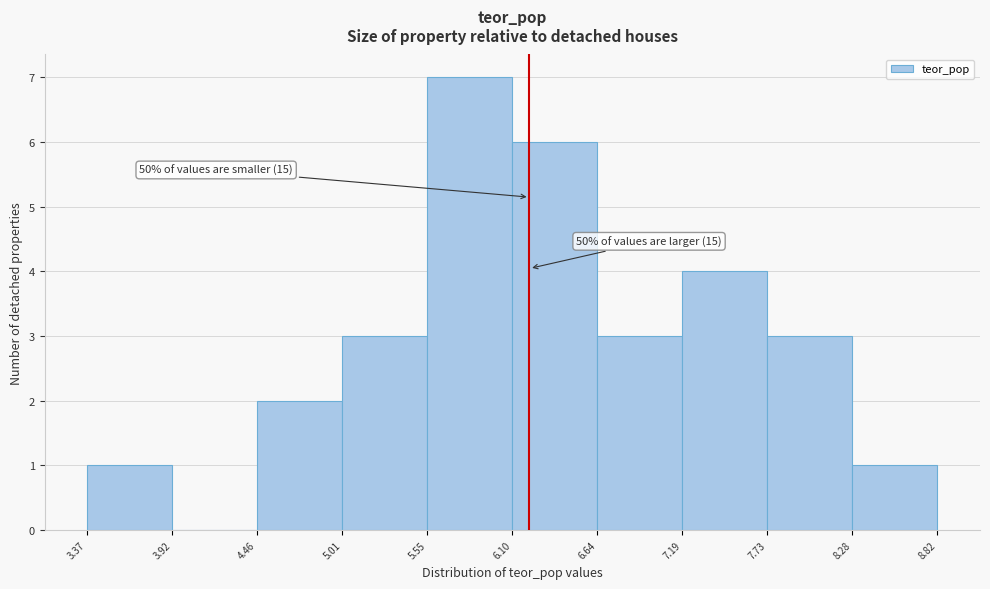

Which range on the x-axis has the tallest bar?

5.55 to 6.10